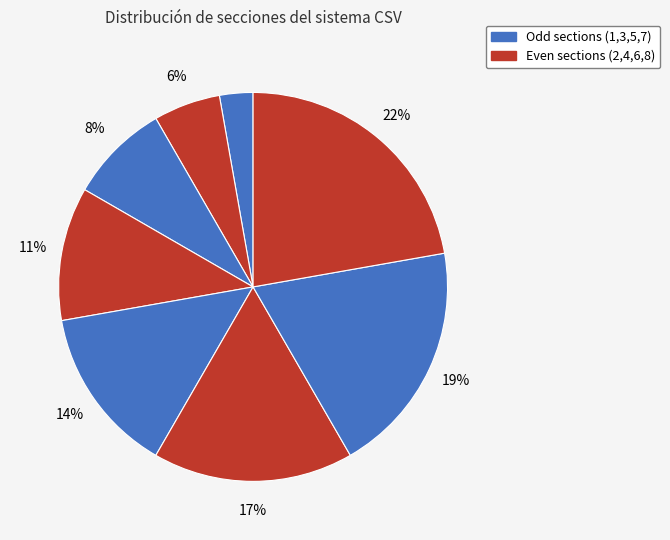

How many segments does this pie chart have?

8